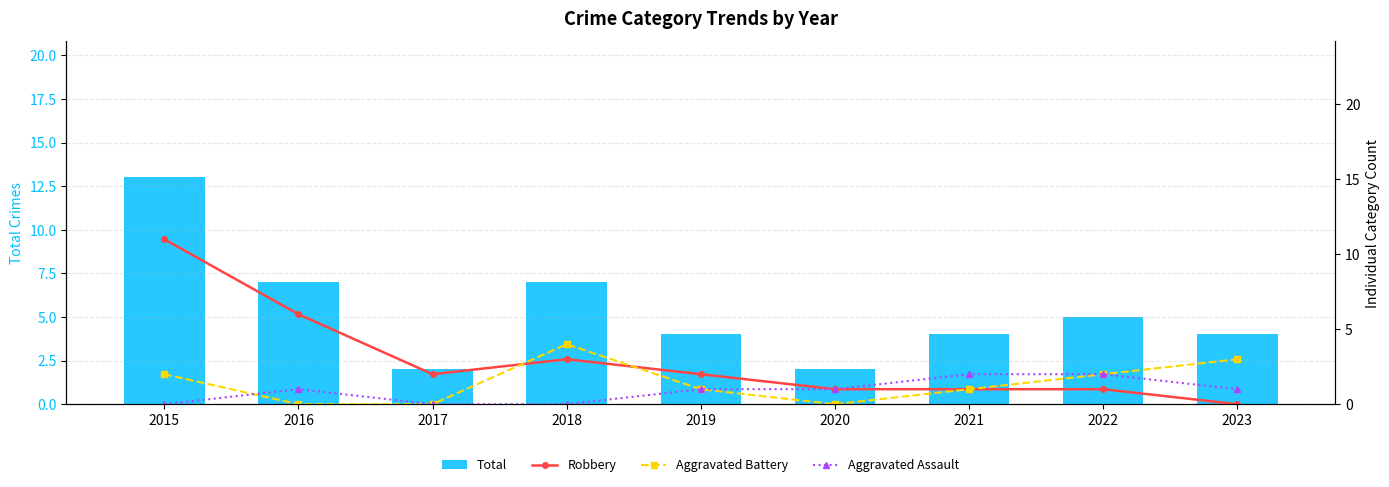

What is the approximate value of Aggravated Battery at 2022?

2